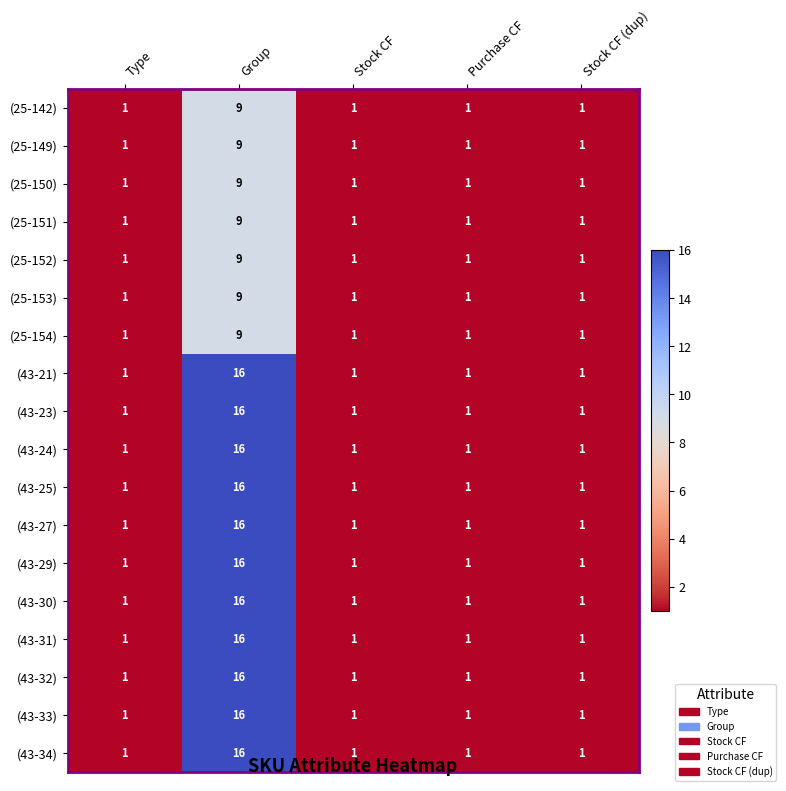

True or false: (43-23) has a value of 2 at Stock CF.

False